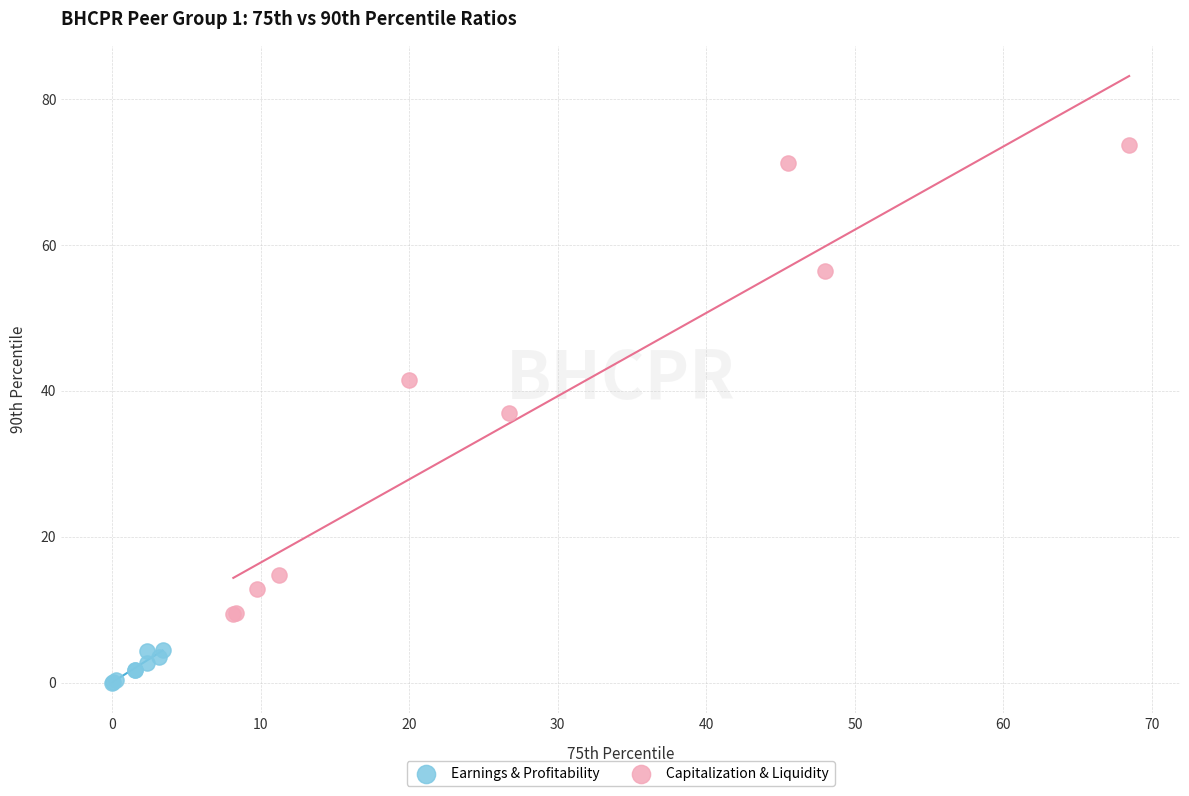

What are all the series names shown in the legend?

Earnings & Profitability, Capitalization & Liquidity